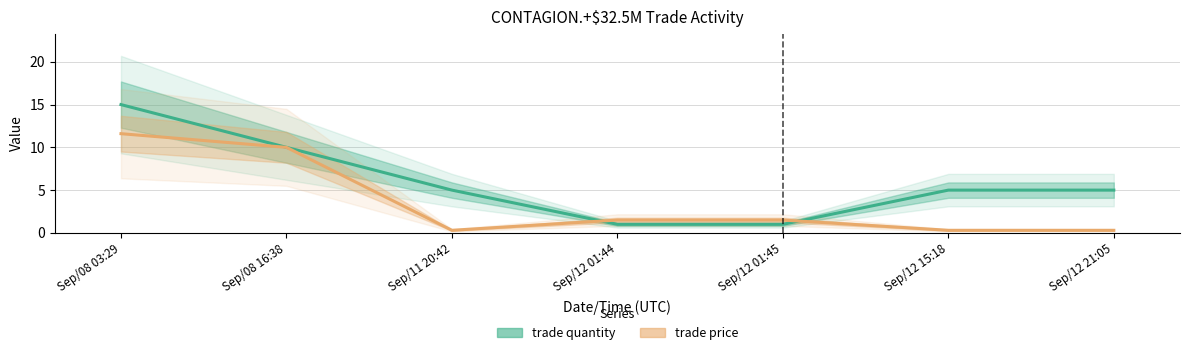

Rank the series by their average value, from highest to lowest.

trade quantity, trade price